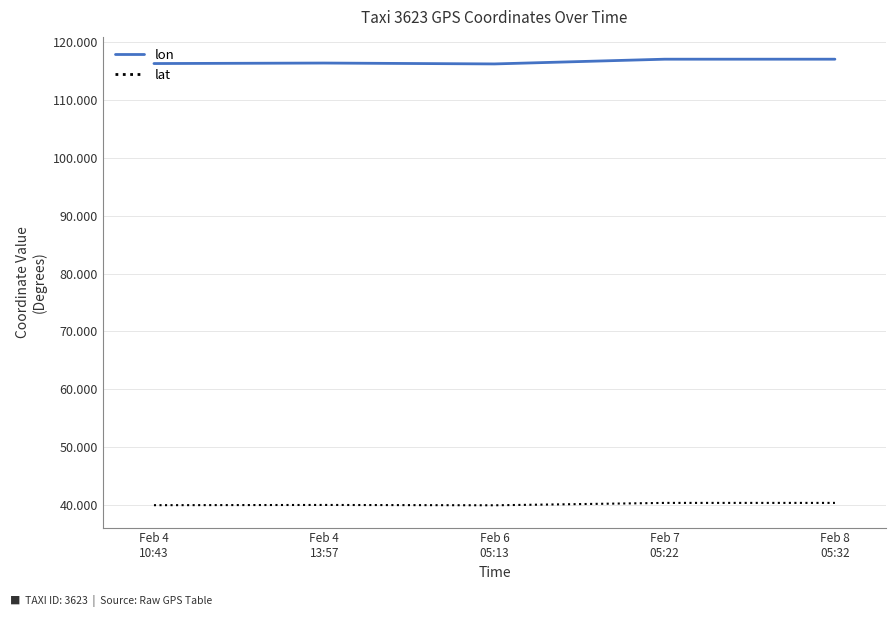

True or false: lon has a value of 116.3 at Feb 4
10:43.

True